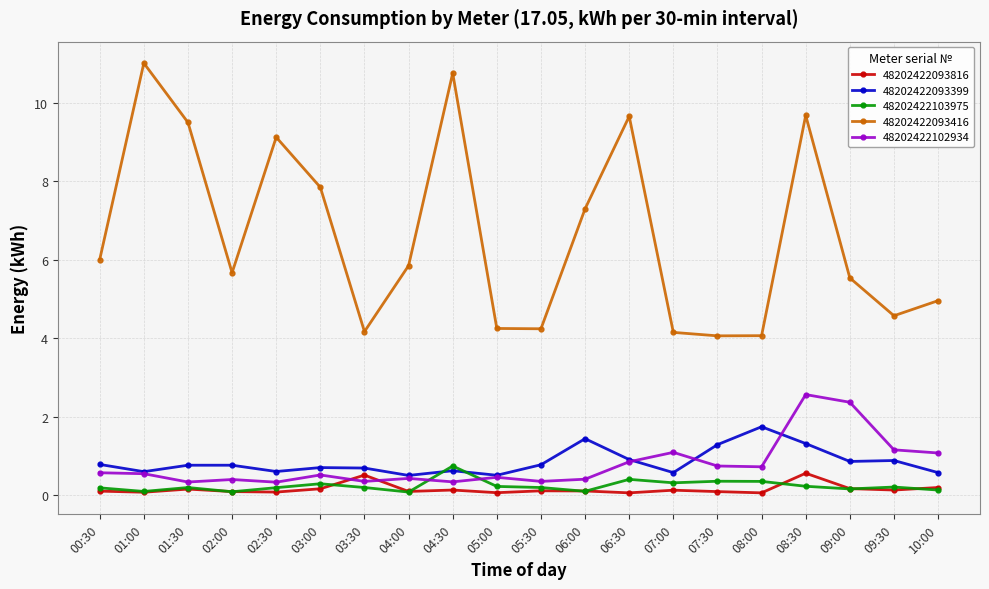

What is the minimum value shown in the chart?

0.1